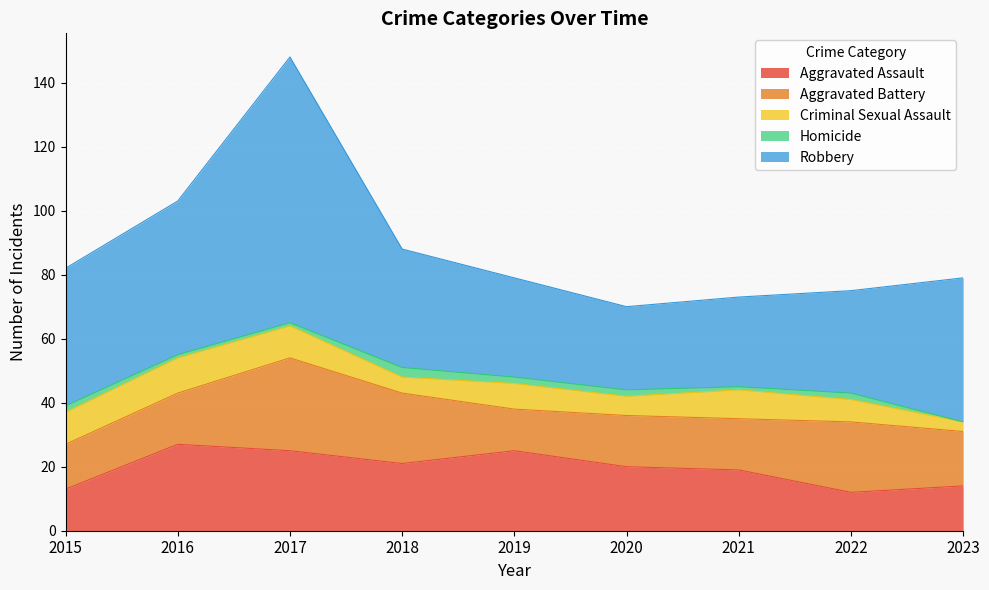

At 2021, list the series in order from smallest to largest.

Homicide, Criminal Sexual Assault, Aggravated Battery, Aggravated Assault, Robbery